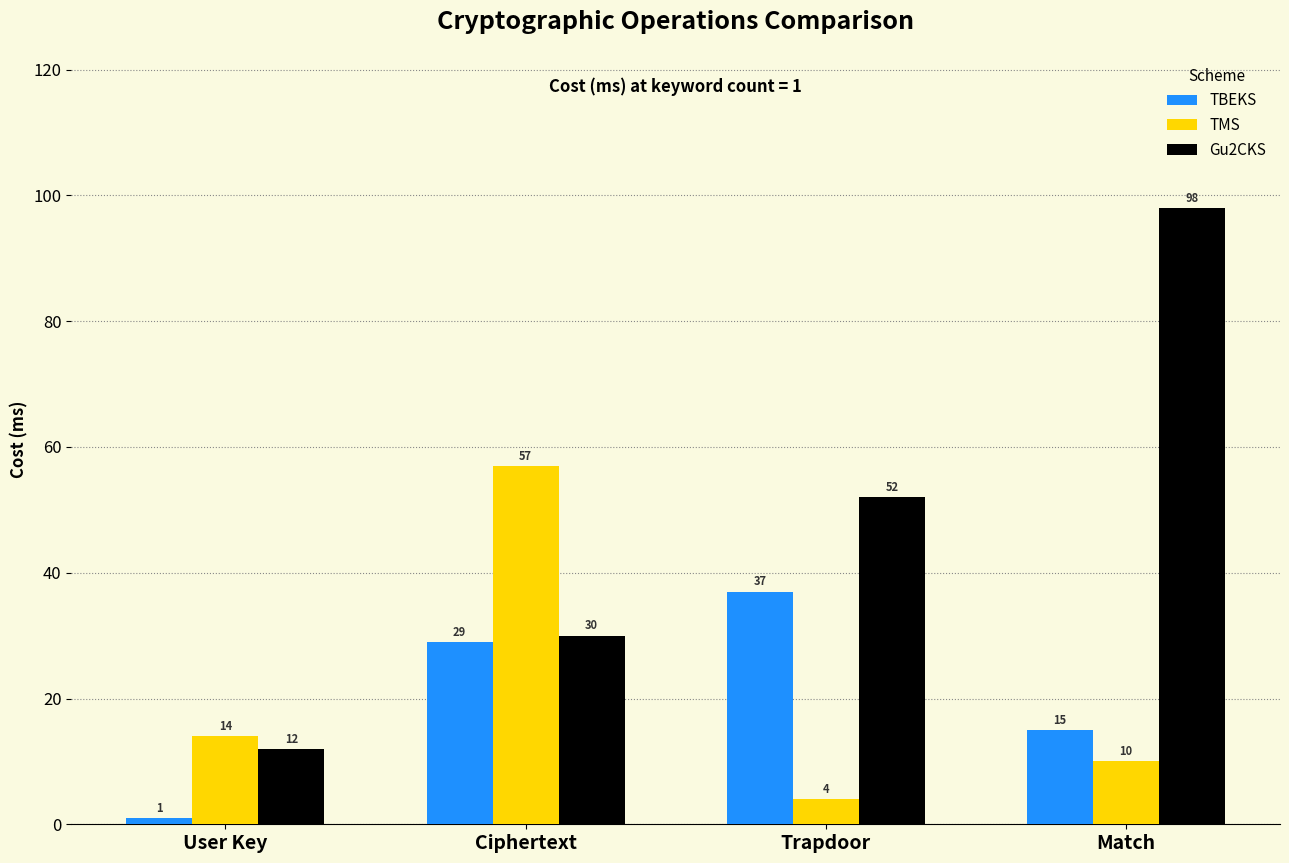

Reading right to left, transcribe all the data shown in this chart.

TBEKS: 15	37	29	1
TMS: 10	4	57	14
Gu2CKS: 98	52	30	12